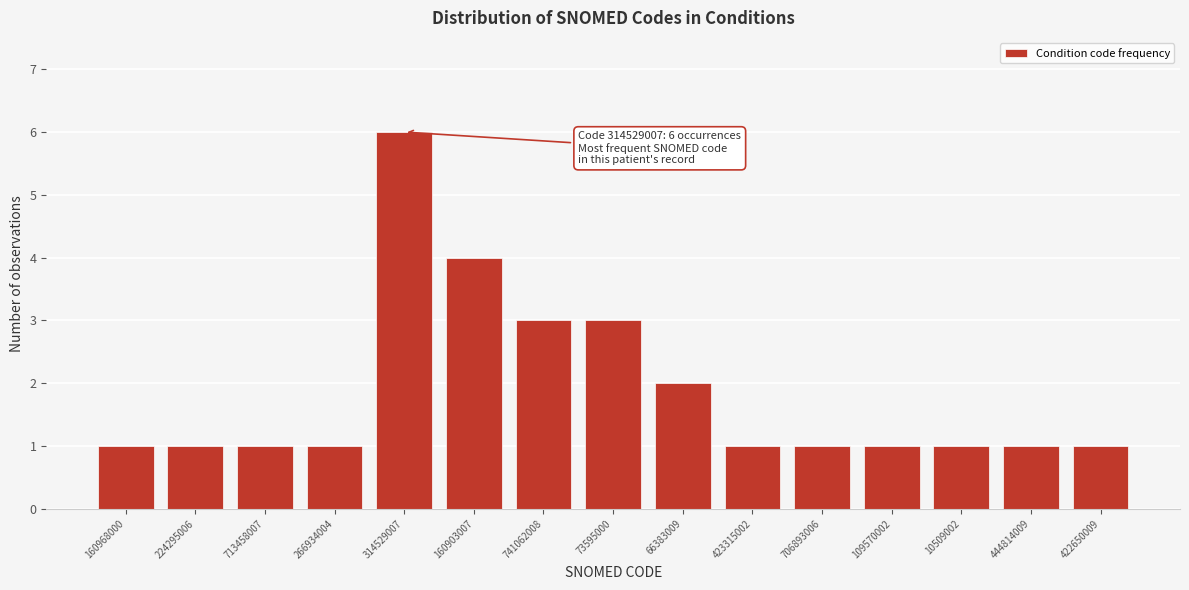

Reading right to left, what are all the values shown in this chart?

422650009=1	444814009=1	10509002=1	109570002=1	706893006=1	423315002=1	66383009=2	73595000=3	741062008=3	160903007=4	314529007=6	266934004=1	713458007=1	224295006=1	160968000=1